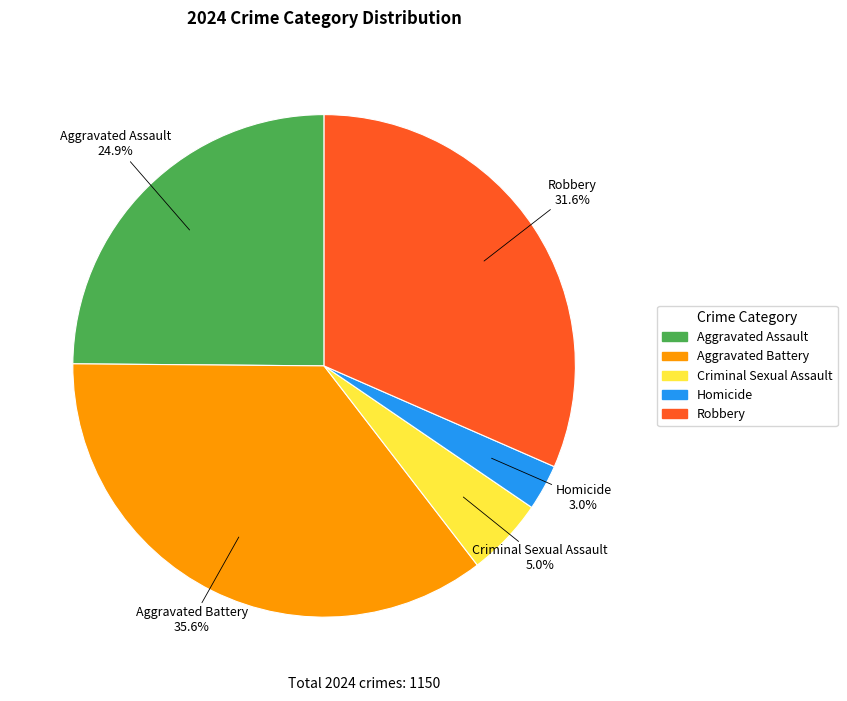

What is the largest slice in the pie chart?

Aggravated Battery